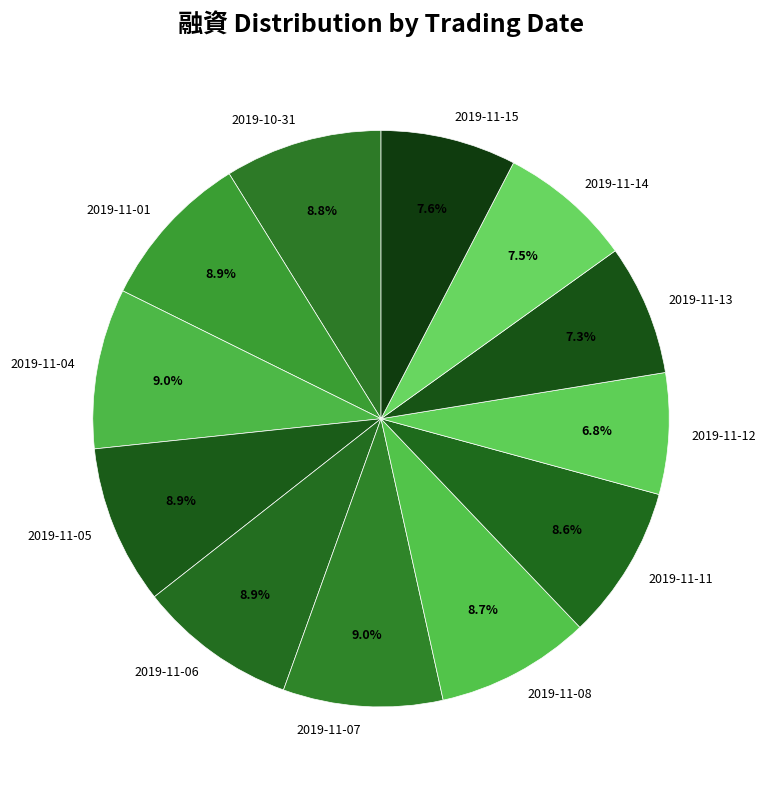

Does 2019-11-15 account for over 50% of the chart?

No